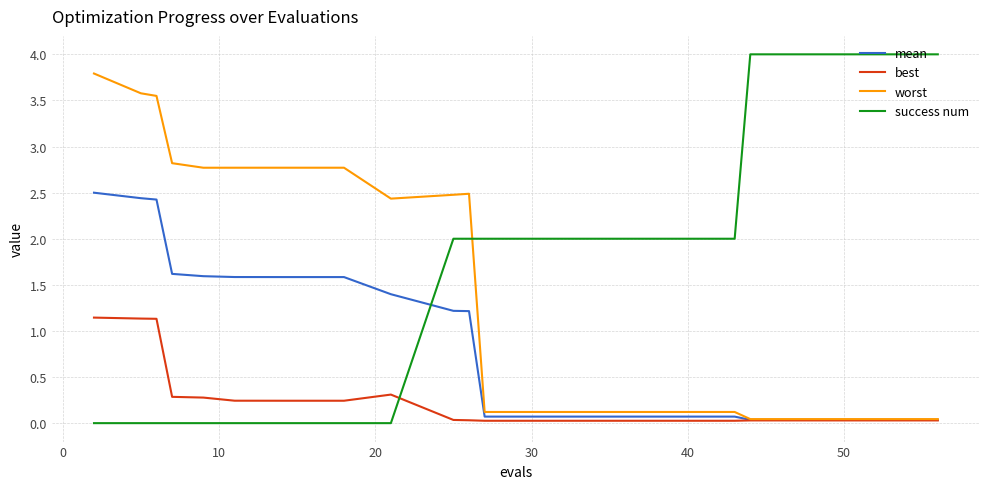

What is the maximum value shown in the chart?

4.0